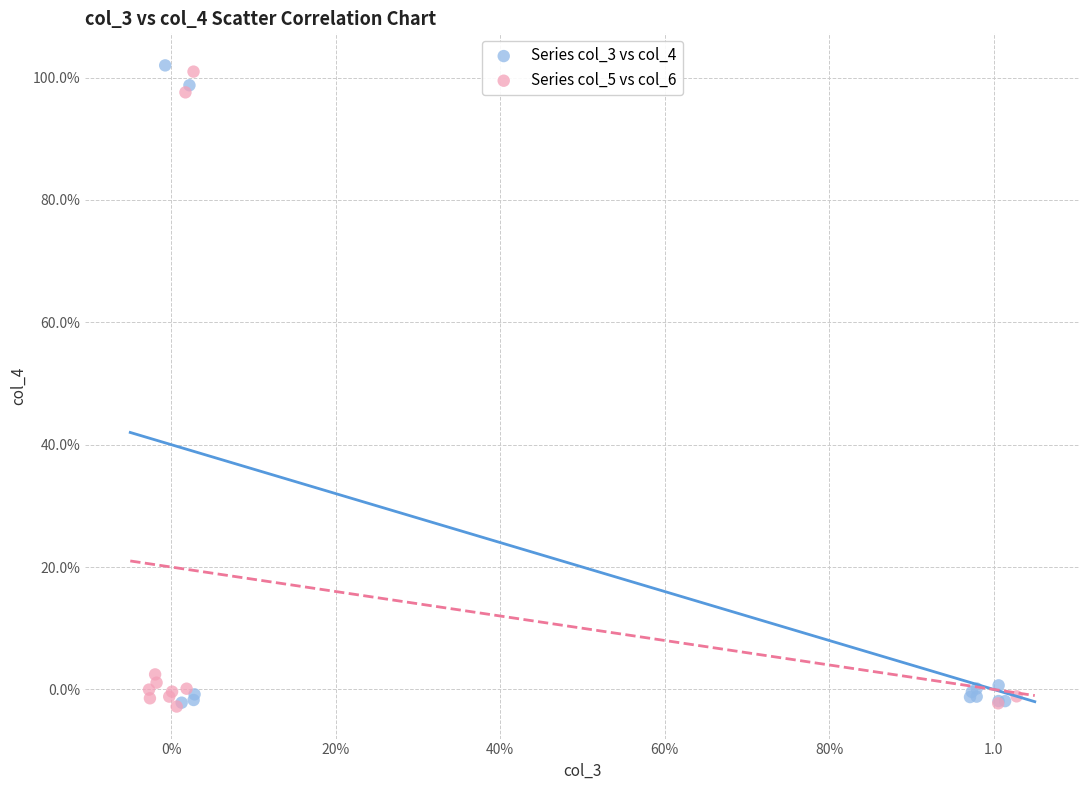

What are all the series names shown in the legend?

Series col_3 vs col_4, Series col_5 vs col_6